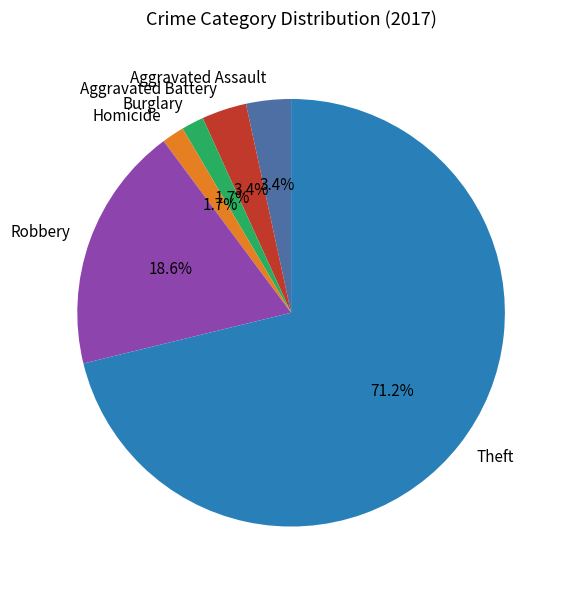

Do Aggravated Battery and Aggravated Assault together represent more than half of the pie?

No